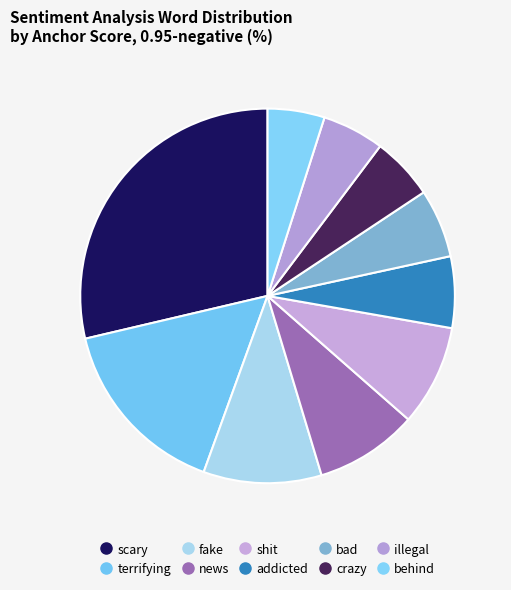

Rank the categories by value from highest to lowest.

scary, terrifying, fake, news, shit, addicted, bad, crazy, illegal, behind